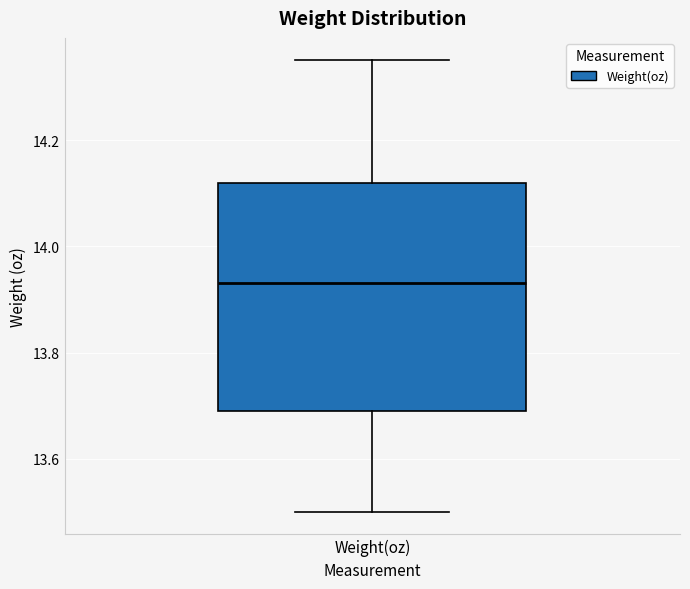

Where is the upper edge of the box for Weight(oz) on the y-axis? The values are not printed on the chart, so give them approximately, as read against the axis.

14.12